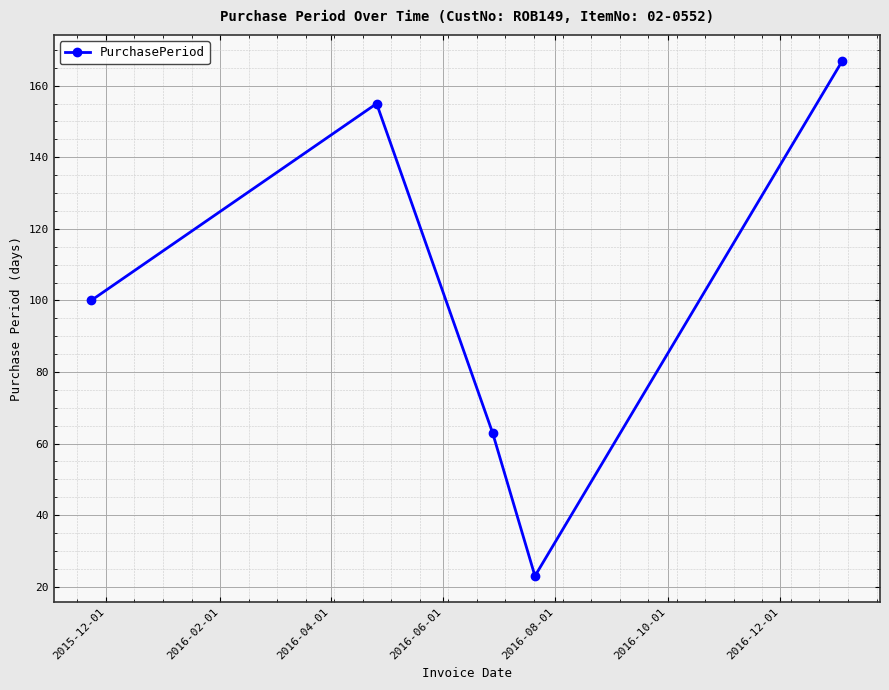

What is the difference between the second highest and minimum values?

132